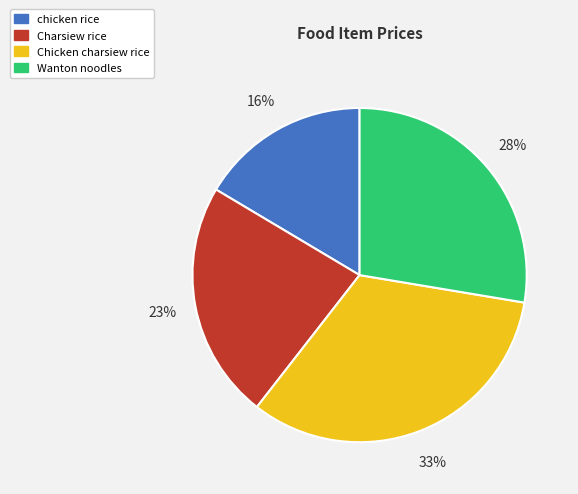

Between Wanton noodles and Chicken charsiew rice, which is larger?

Chicken charsiew rice